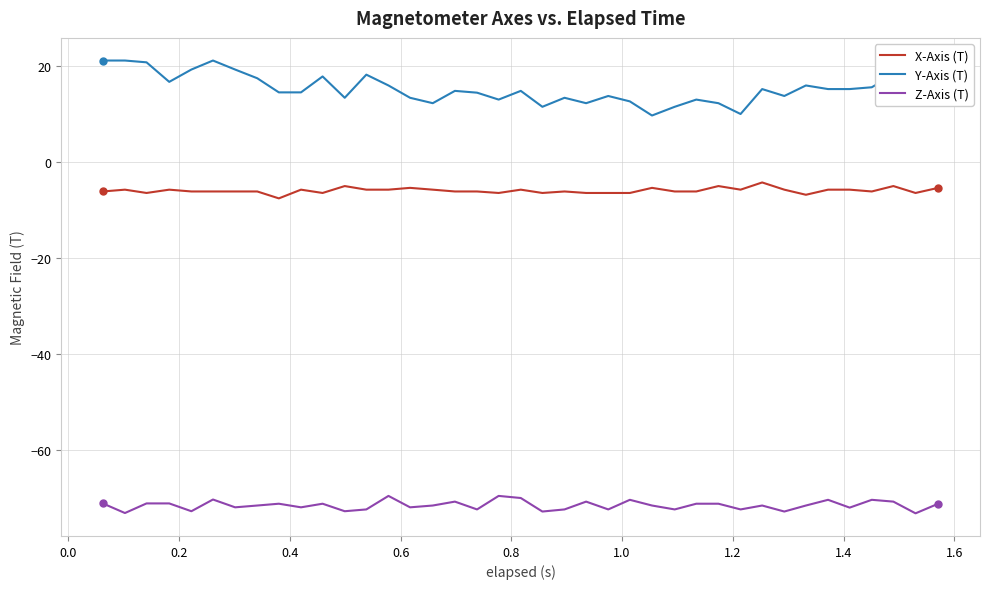

Which series has the largest total across all categories?

Y-Axis (T)